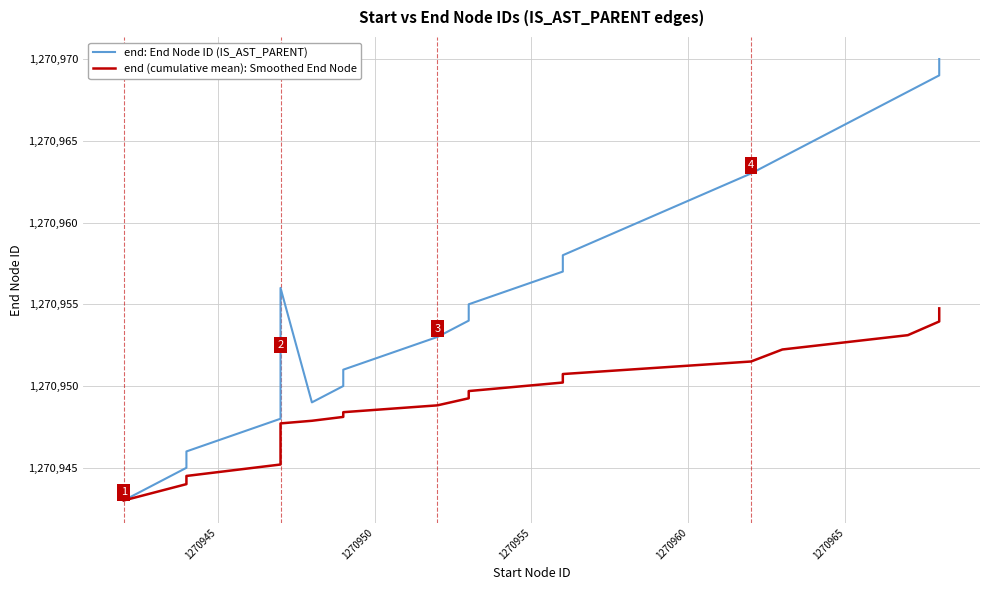

Which series has the largest range (max minus min)?

end: End Node ID (IS_AST_PARENT)